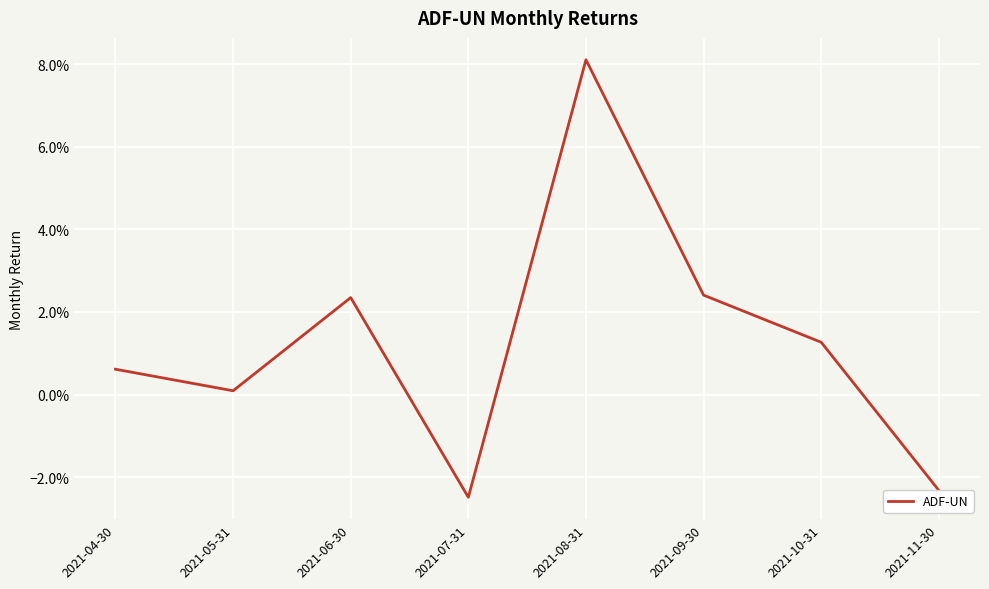

Between 2021-05-31 and 2021-11-30, which is larger?

2021-05-31